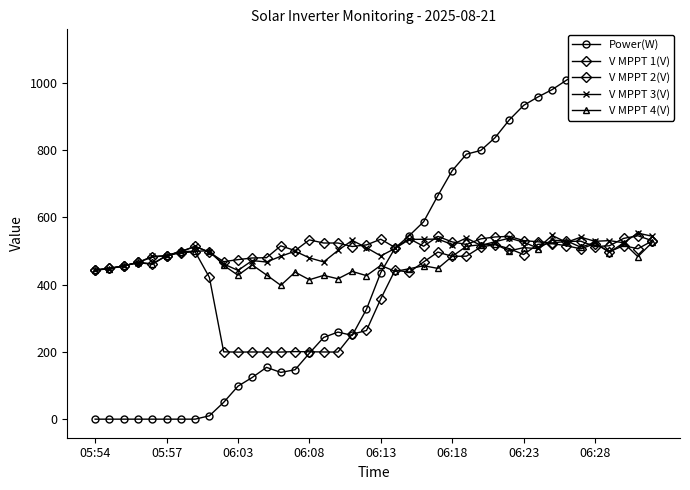

What is the difference between the maximum and minimum values in the V MPPT 2(V) series?

101.9